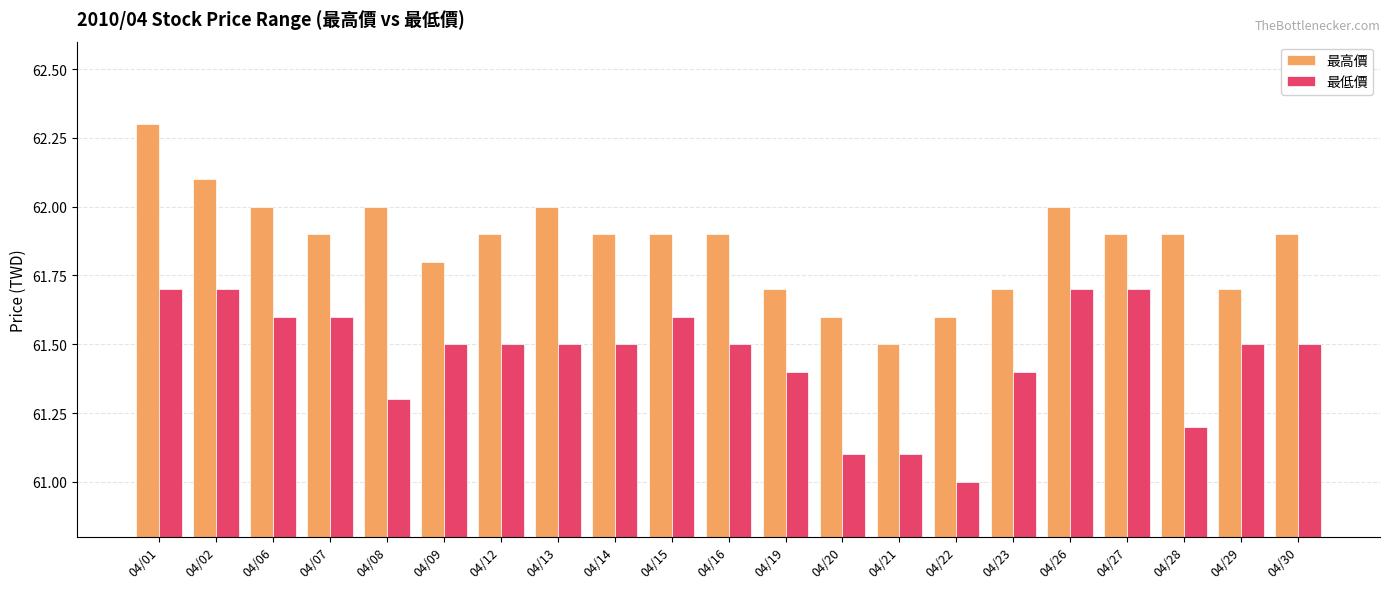

The 最高價 series shows 87.5 at 04/27. True or false?

False